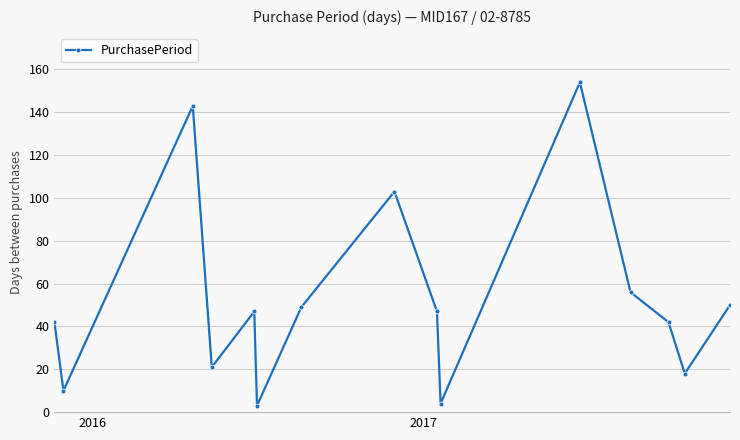

What is the smallest value displayed?

3